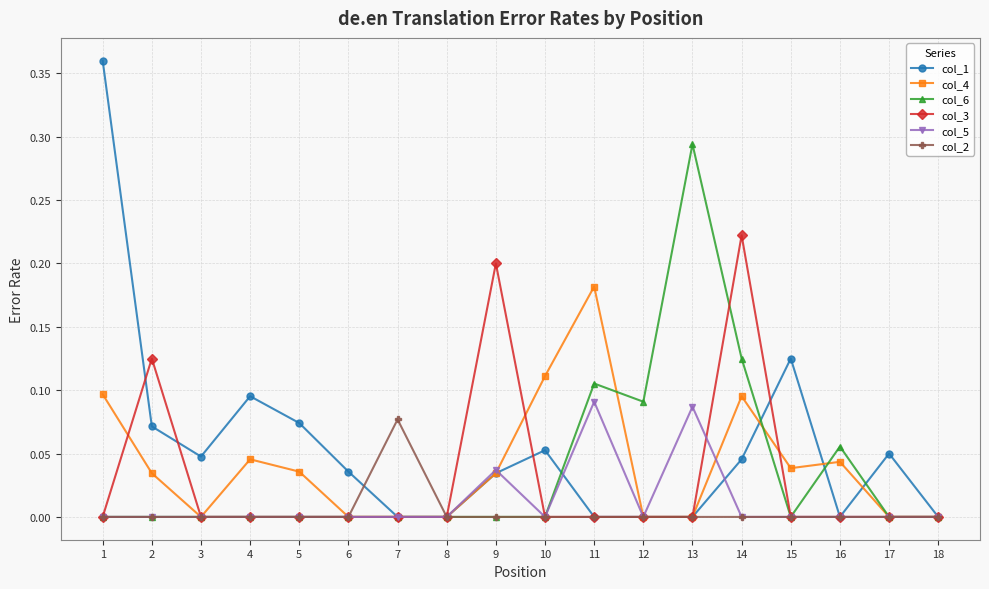

The value of col_6 at 18 is 0.0. True or false?

True